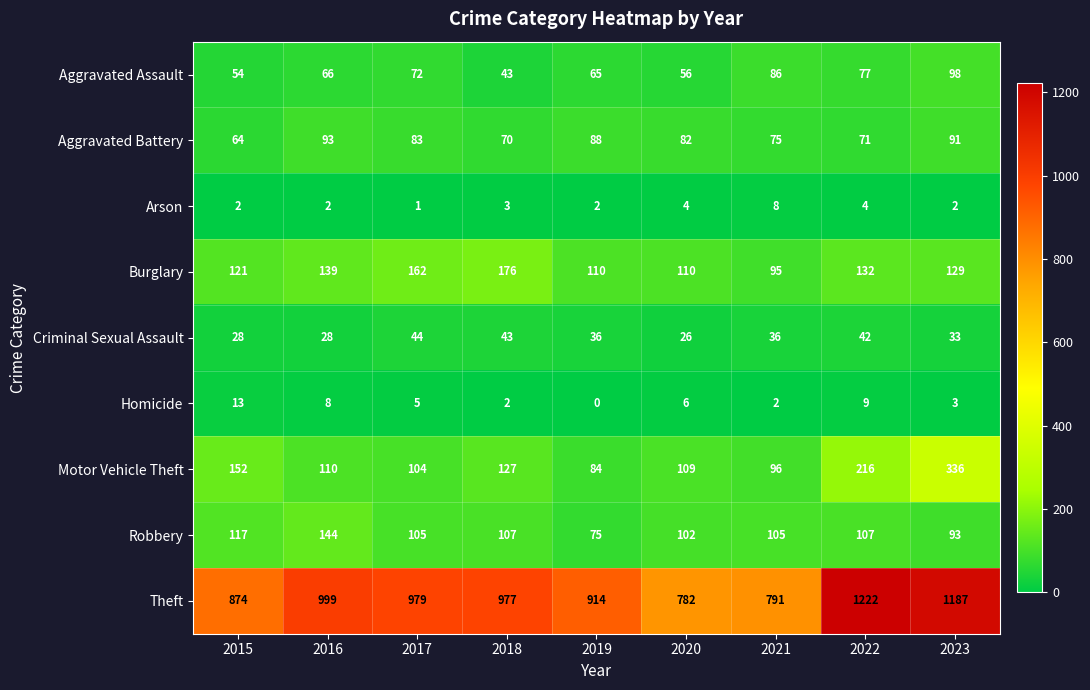

What is the total value across all series at 2016?

1589